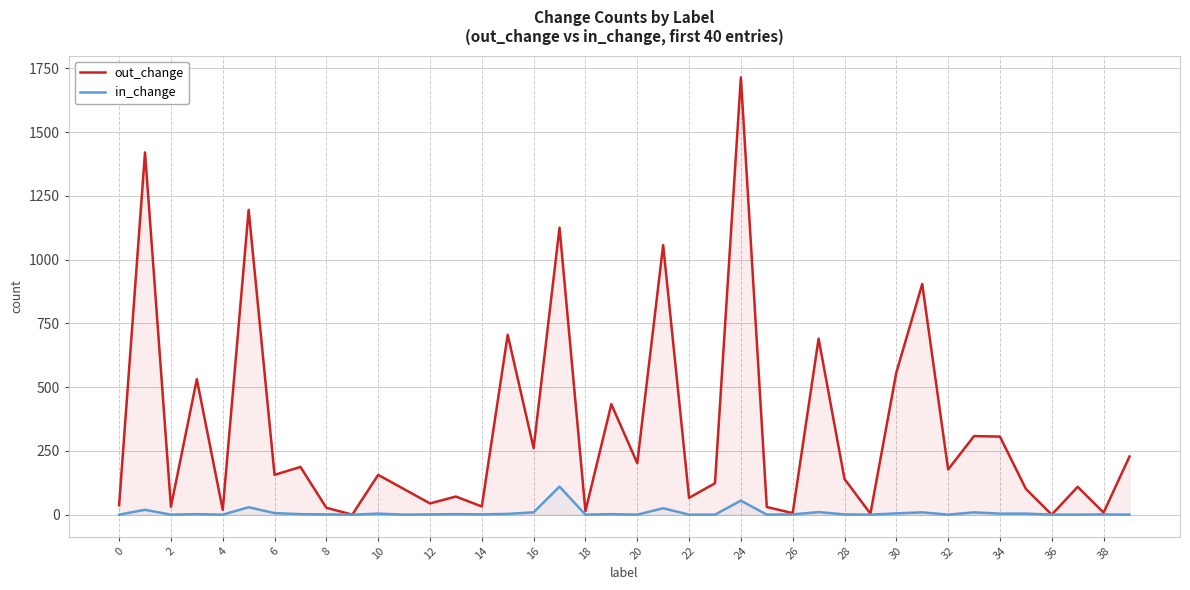

Which series has the widest spread of values?

out_change